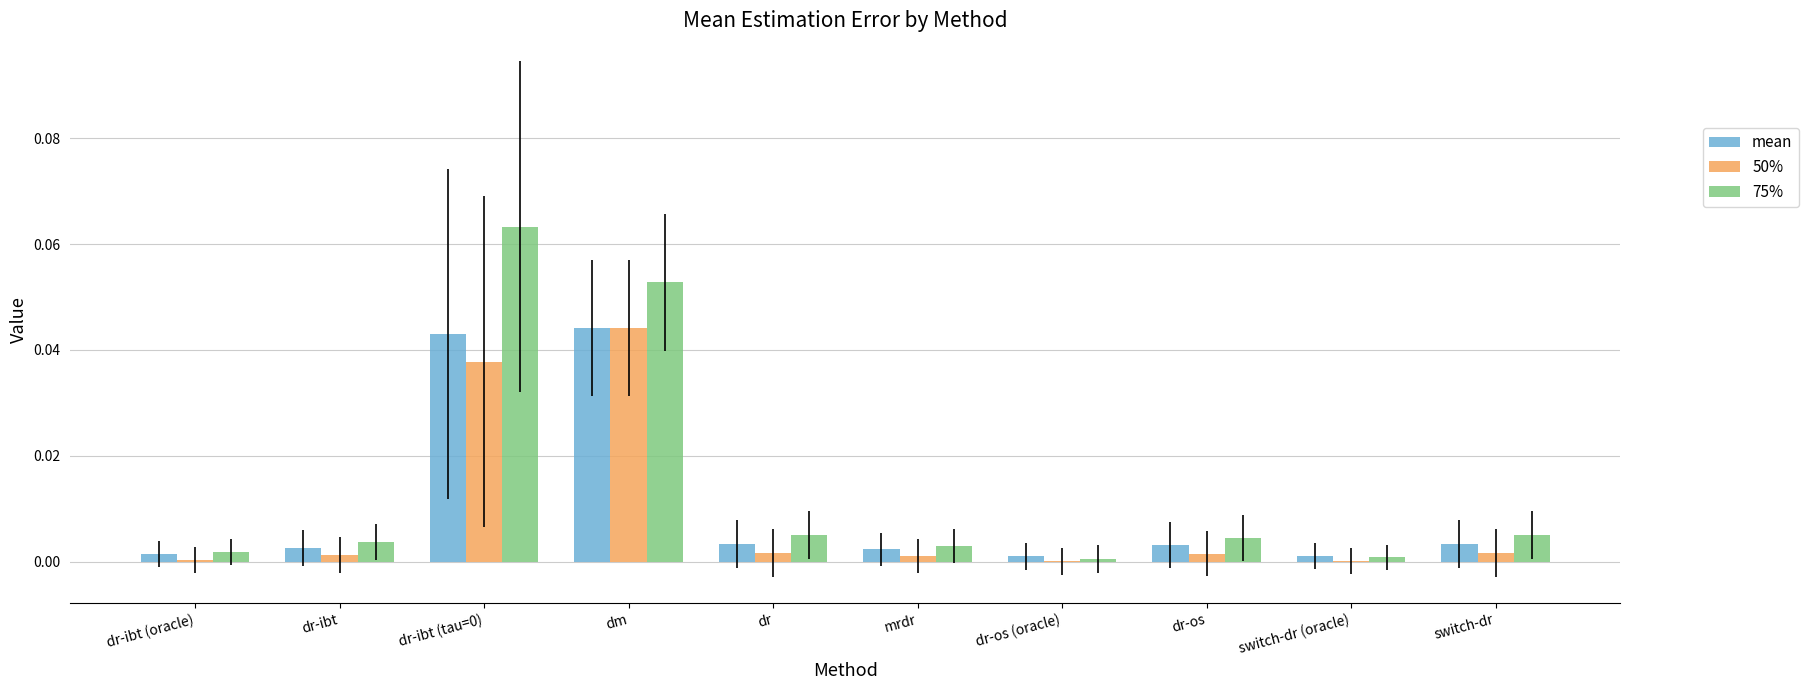

True or false: 50% has a value of 0.0 at dr-os.

True